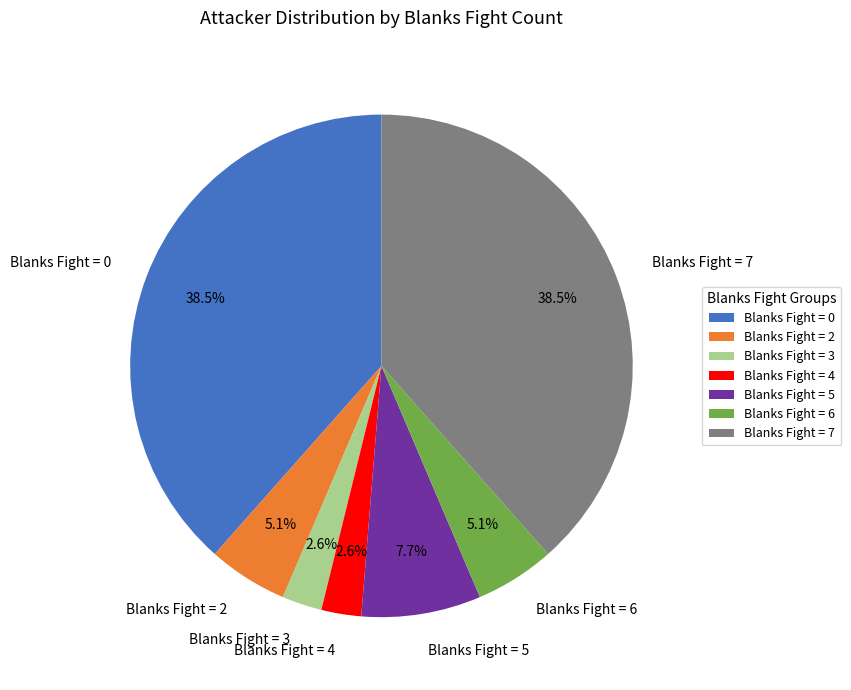

How many slices are in this pie chart?

7